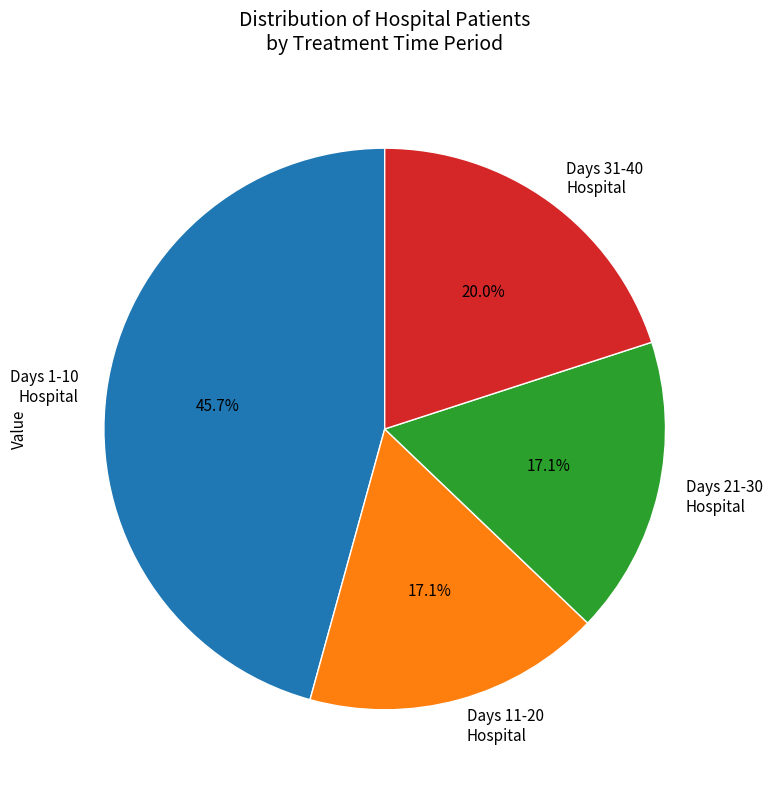

Is Days 1-10 Hospital the majority of the pie?

No